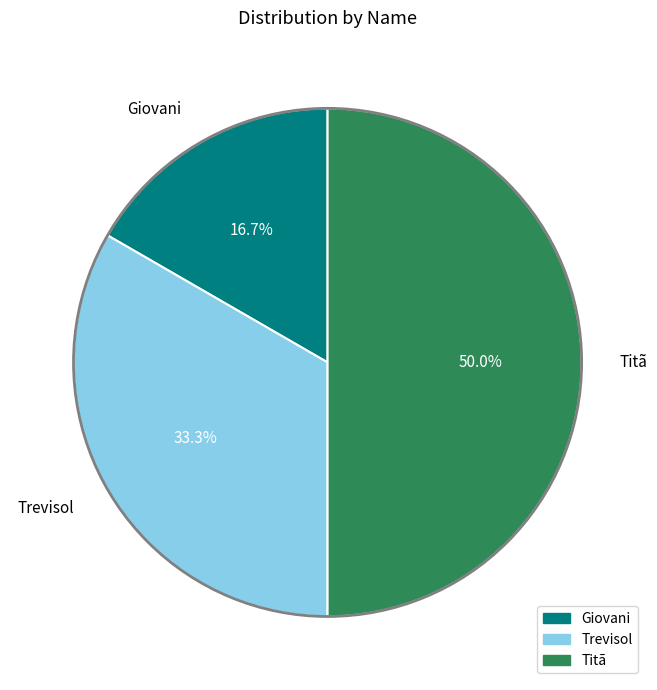

How many segments does this pie chart have?

3